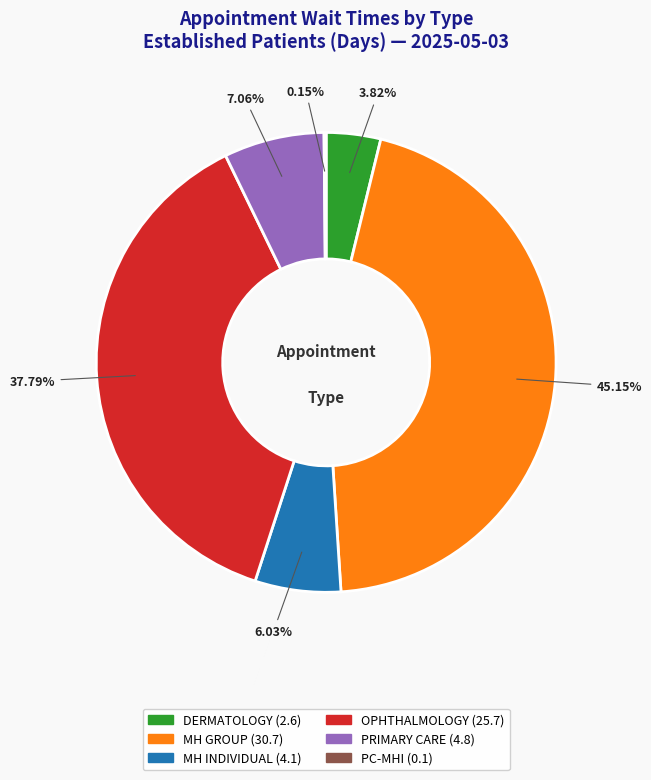

Is there any slice that represents more than half of the pie?

No